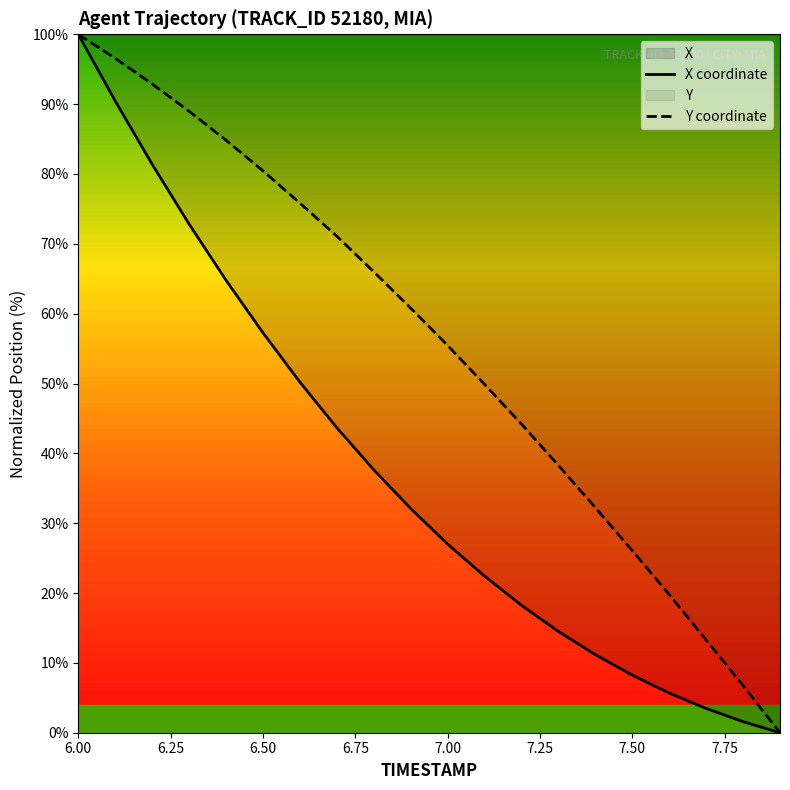

What is the sum of the X values at 6.3 and 7.9?

72.8